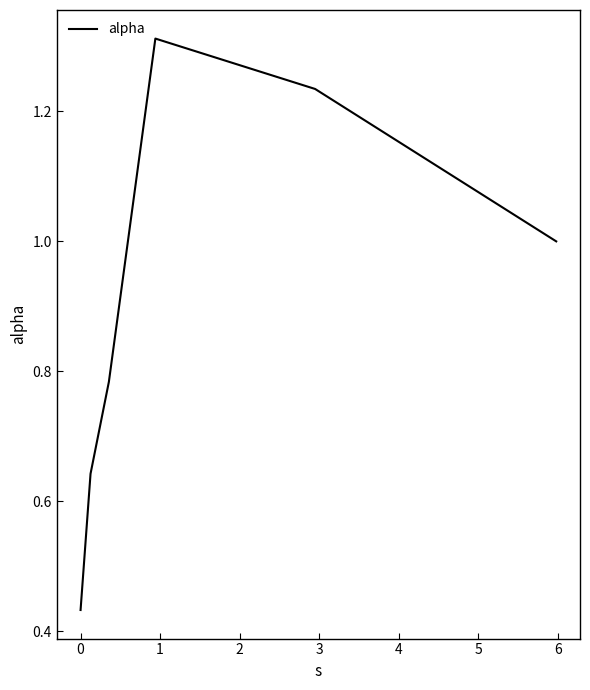

True or false: the data has more than 1 interior local peaks.

False